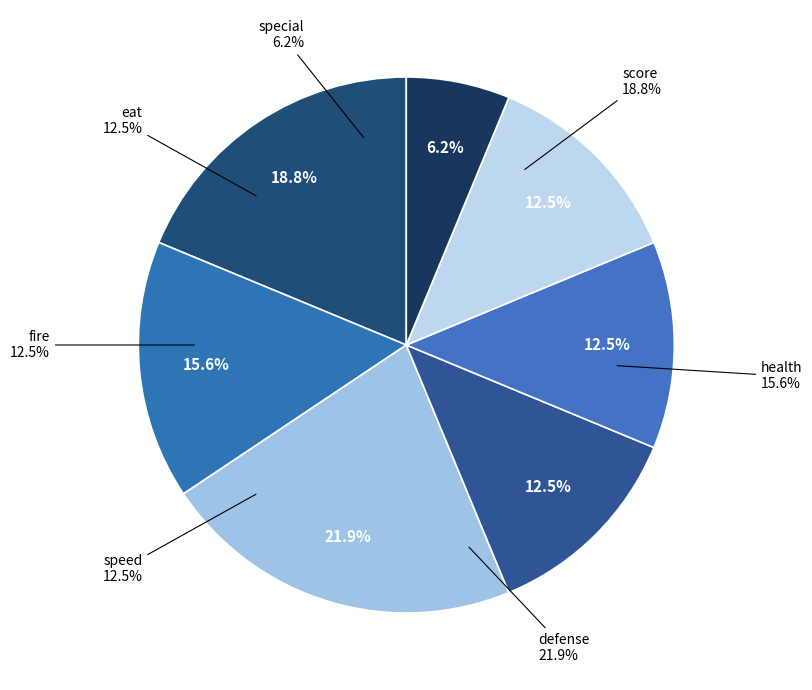

What percentage is the defense slice, to the nearest percent?

22%